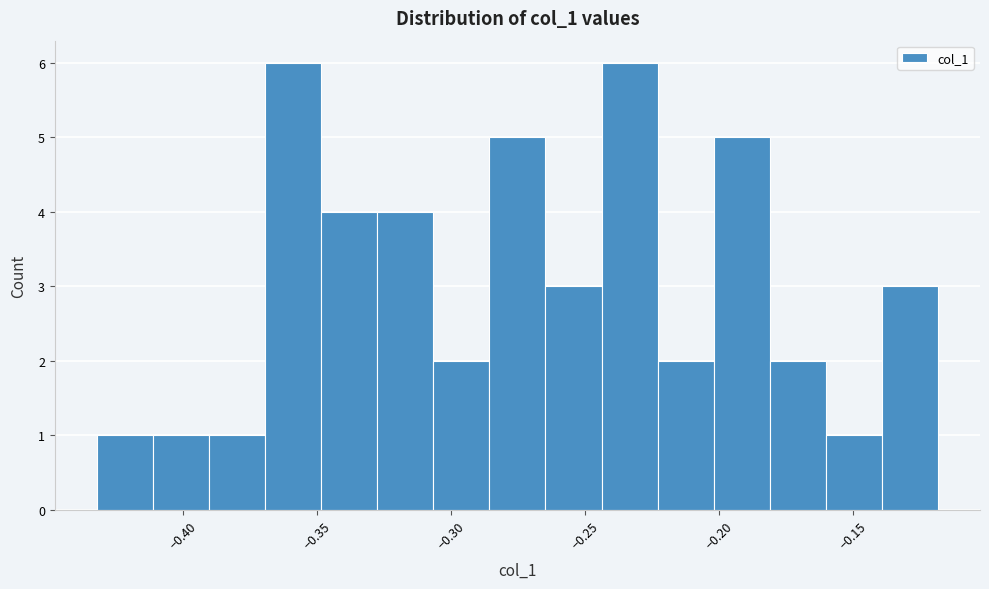

Reading left to right, list every bar in this chart as the range it spans on the x-axis followed by its height. Neither the bar edges nor the heights are printed on the chart, so give them approximately, as read against the axes.

-0.430 to -0.410: 1
-0.410 to -0.390: 1
-0.390 to -0.370: 1
-0.370 to -0.350: 6
-0.350 to -0.325: 4
-0.325 to -0.305: 4
-0.305 to -0.285: 2
-0.285 to -0.265: 5
-0.265 to -0.245: 3
-0.245 to -0.225: 6
-0.225 to -0.200: 2
-0.200 to -0.180: 5
-0.180 to -0.160: 2
-0.160 to -0.140: 1
-0.140 to -0.120: 3